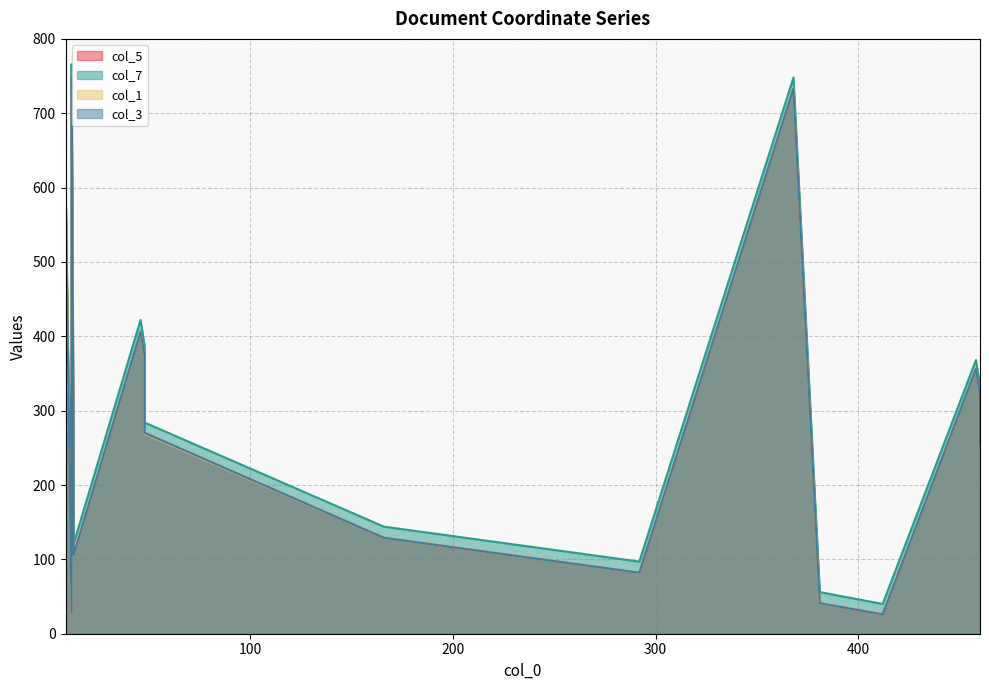

Rank the series by their maximum value, from lowest to highest.

col_5, col_1, col_3, col_7